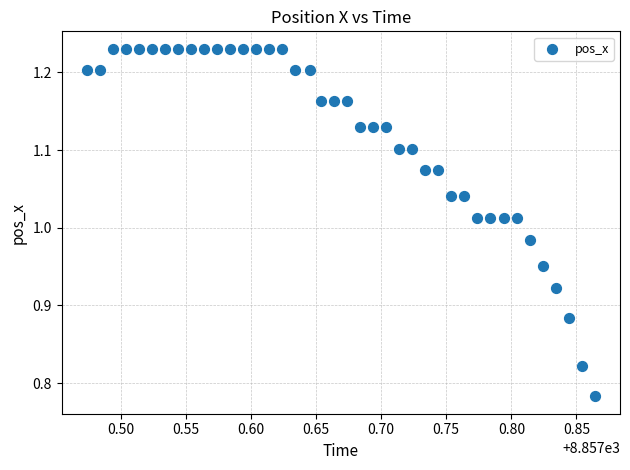

What is the range of X values (max minus min)?

0.4